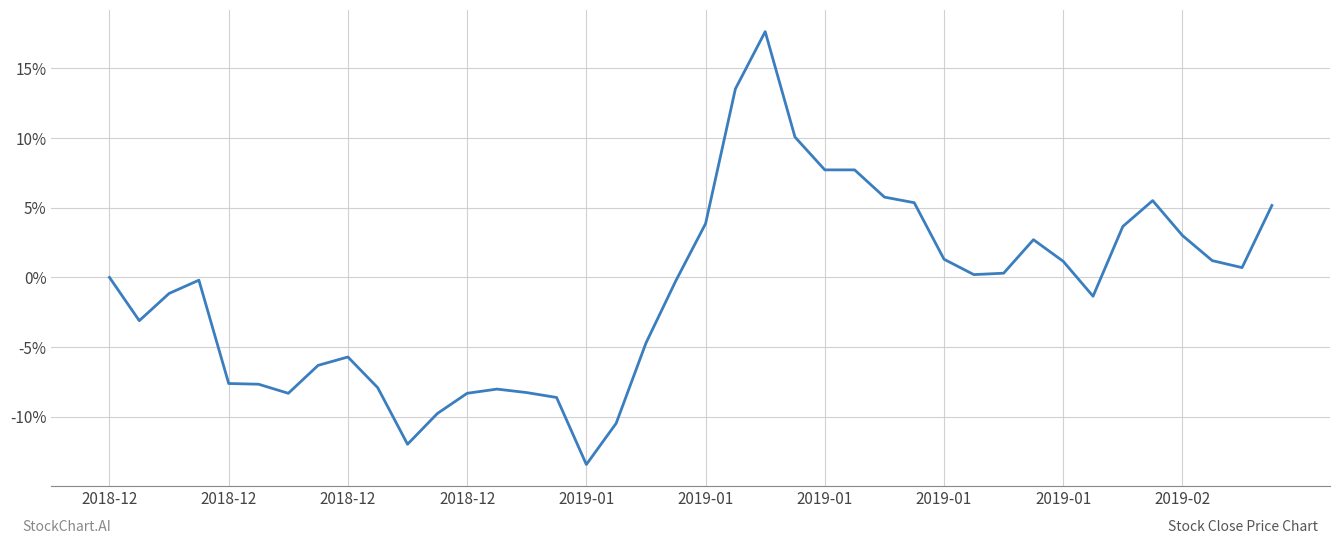

How many lines are shown in the chart?

1